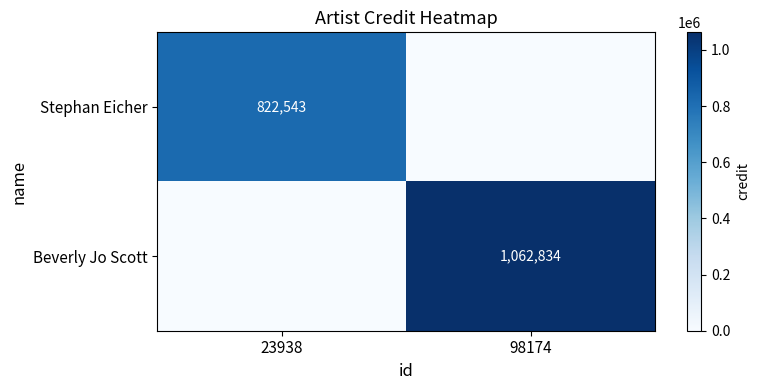

Is the value of Stephan Eicher at 23938 greater than the value of Beverly Jo Scott at 98174?

No